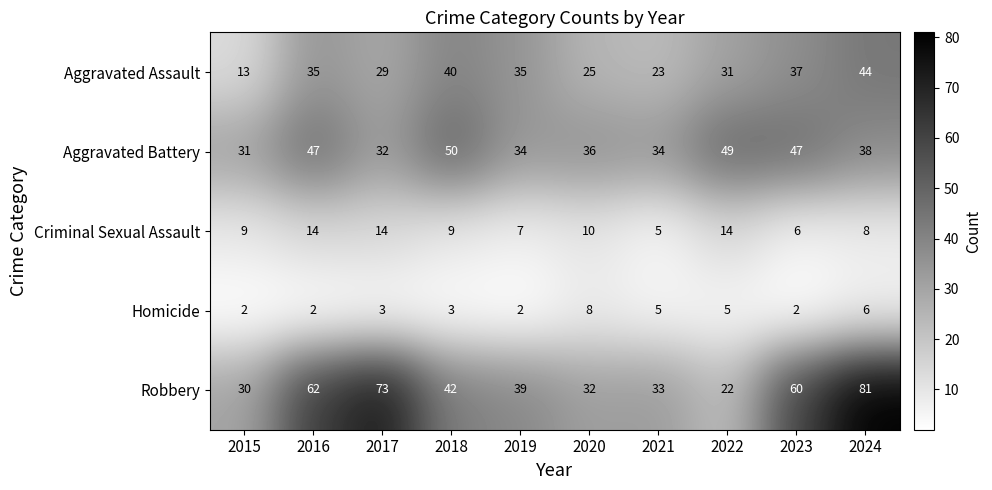

What is the difference between the second highest and minimum values in the Criminal Sexual Assault series?

9